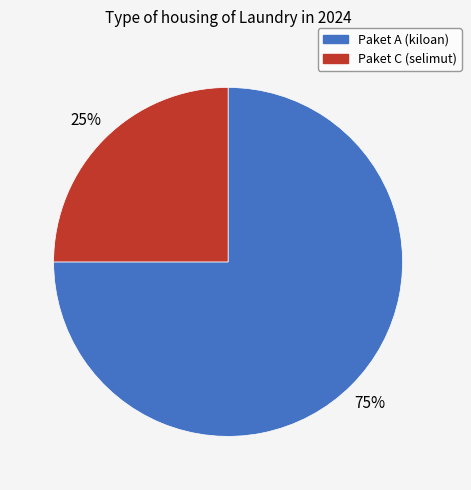

Is there any slice that represents more than half of the pie?

Yes